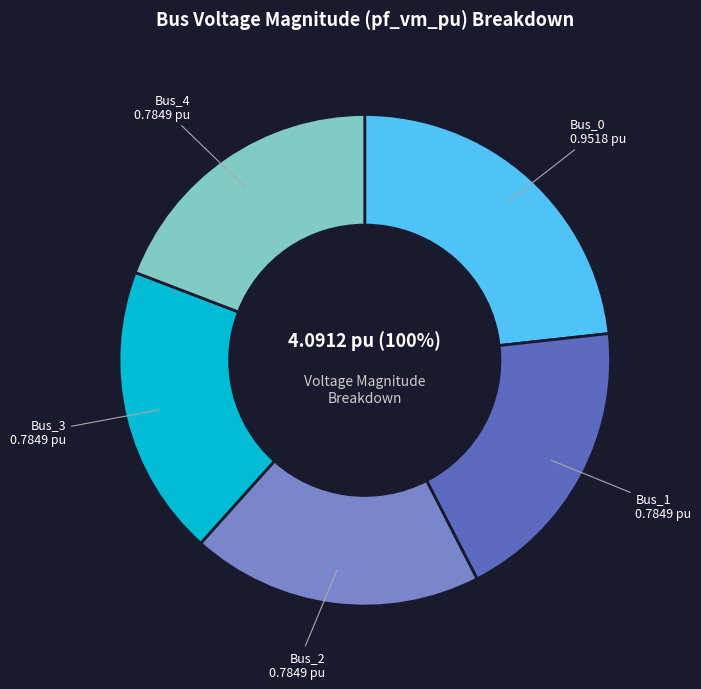

To the nearest percent, what percentage of the pie is Bus_4?

19%